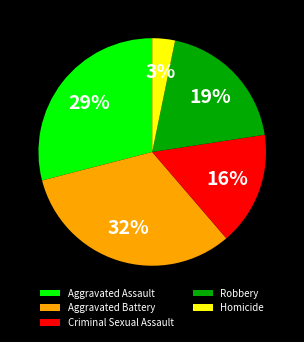

Do Aggravated Battery and Aggravated Assault together represent more than half of the pie?

Yes